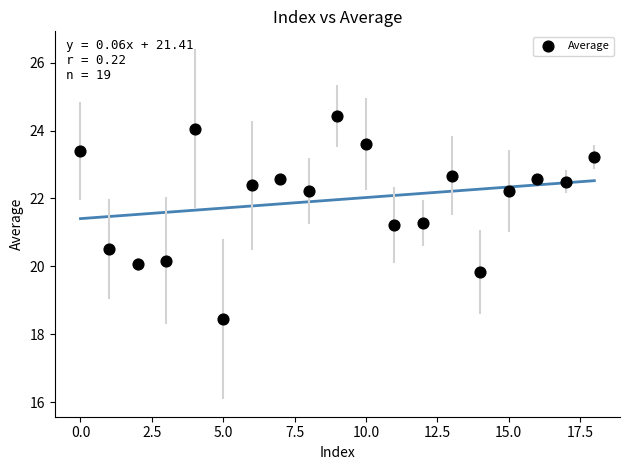

What is the range of Y values (max minus min)?

6.0